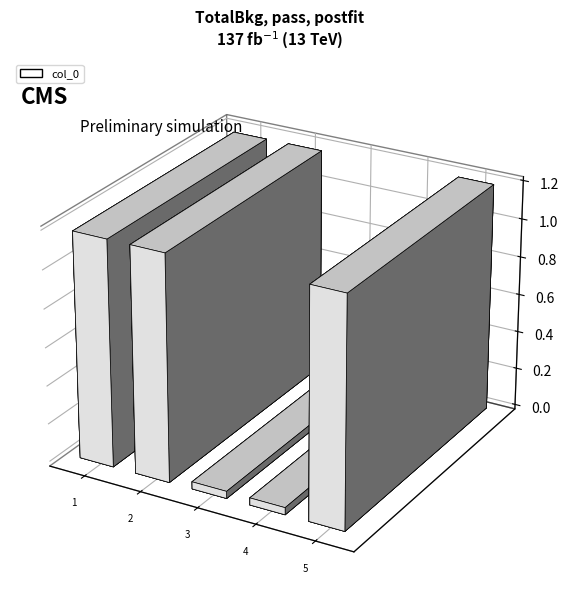

Is it true that the value at 登干霄亭 is 56342?

False